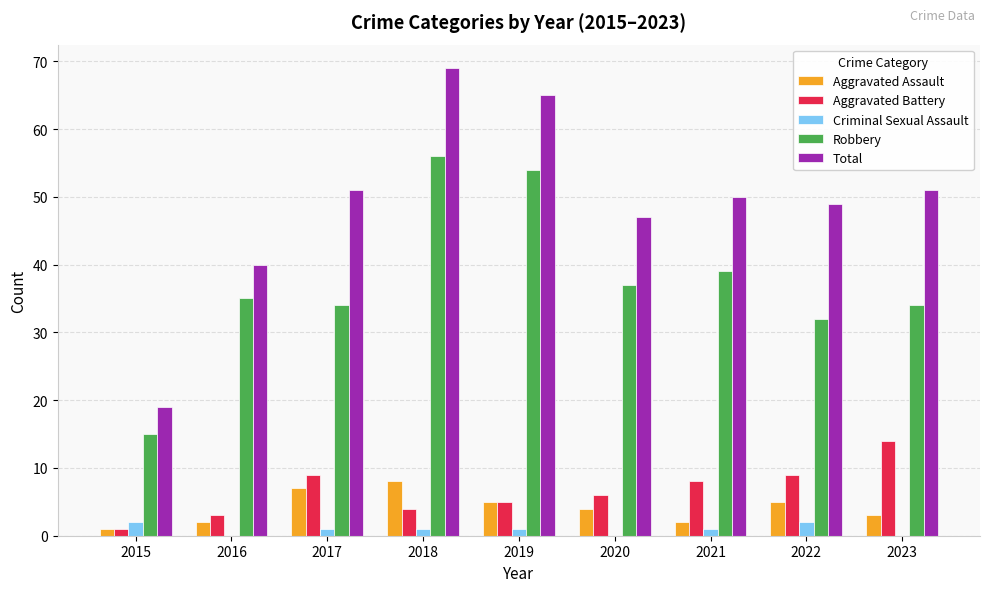

True or false: Robbery has a value of 60 at 2017.

False